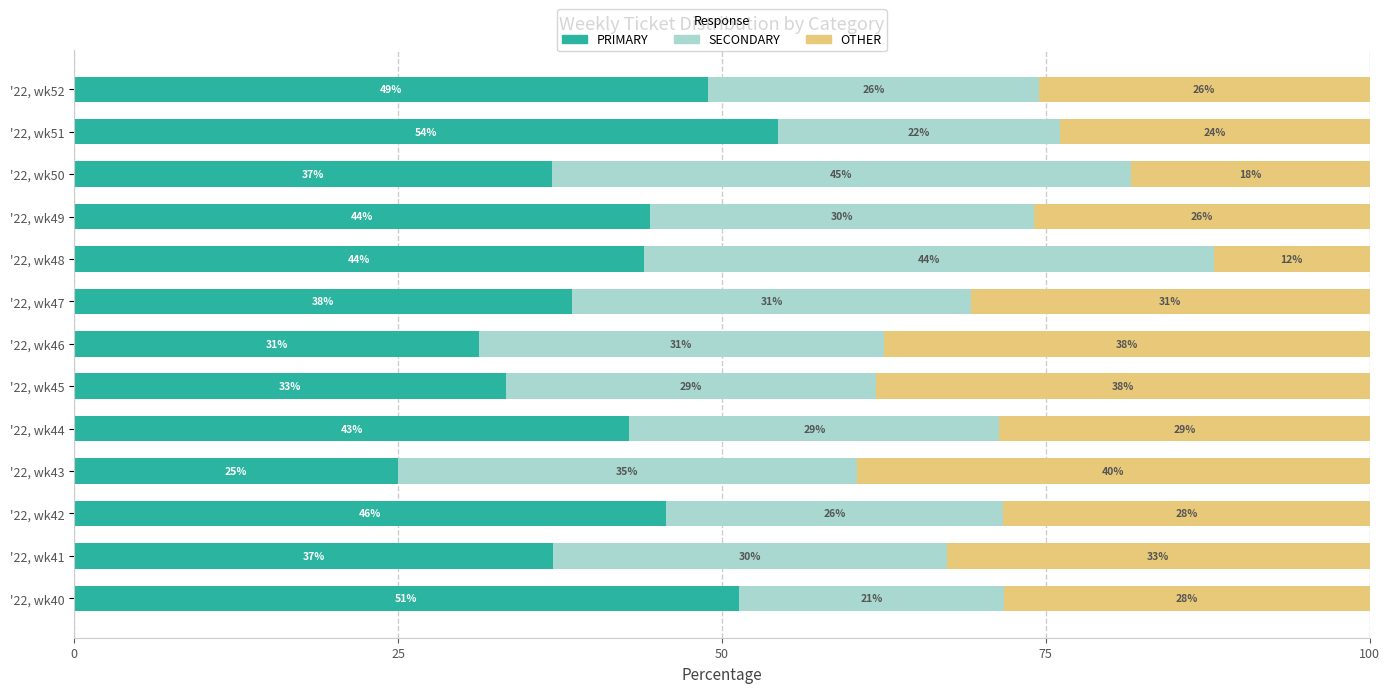

What are all the series names shown in the legend?

PRIMARY, SECONDARY, OTHER